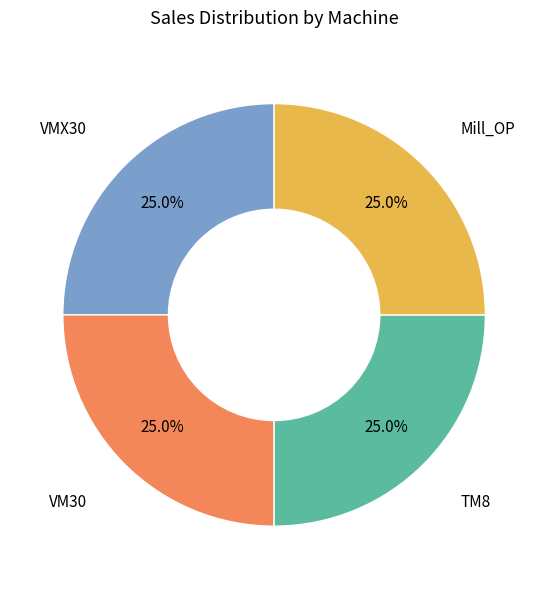

Count the number of slices in the pie.

4